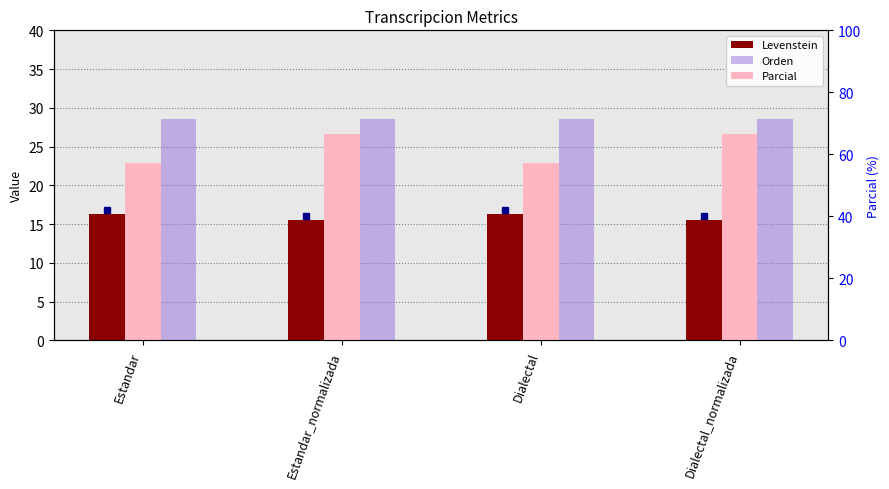

Reading right to left, transcribe all the data shown in this chart.

Levenstein: Dialectal_normalizada=15.6	Dialectal=16.3	Estandar_normalizada=15.6	Estandar=16.3
Orden: Dialectal_normalizada=28.6	Dialectal=28.6	Estandar_normalizada=28.6	Estandar=28.6
Parcial: Dialectal_normalizada=66.7	Dialectal=57.1	Estandar_normalizada=66.7	Estandar=57.1